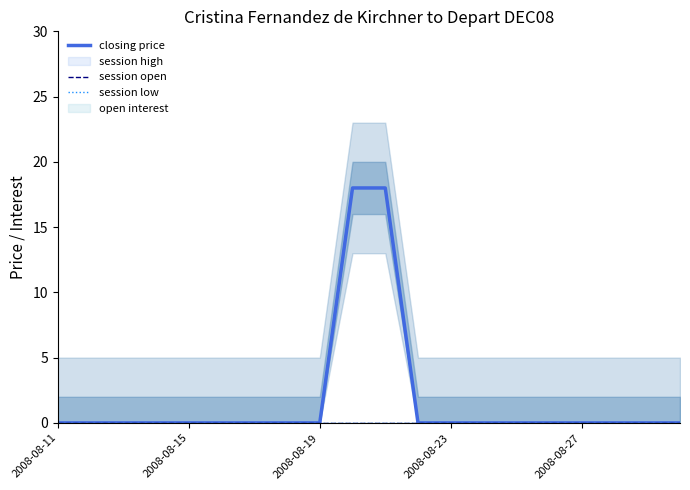

How many values in the closing price series exceed 0?

2